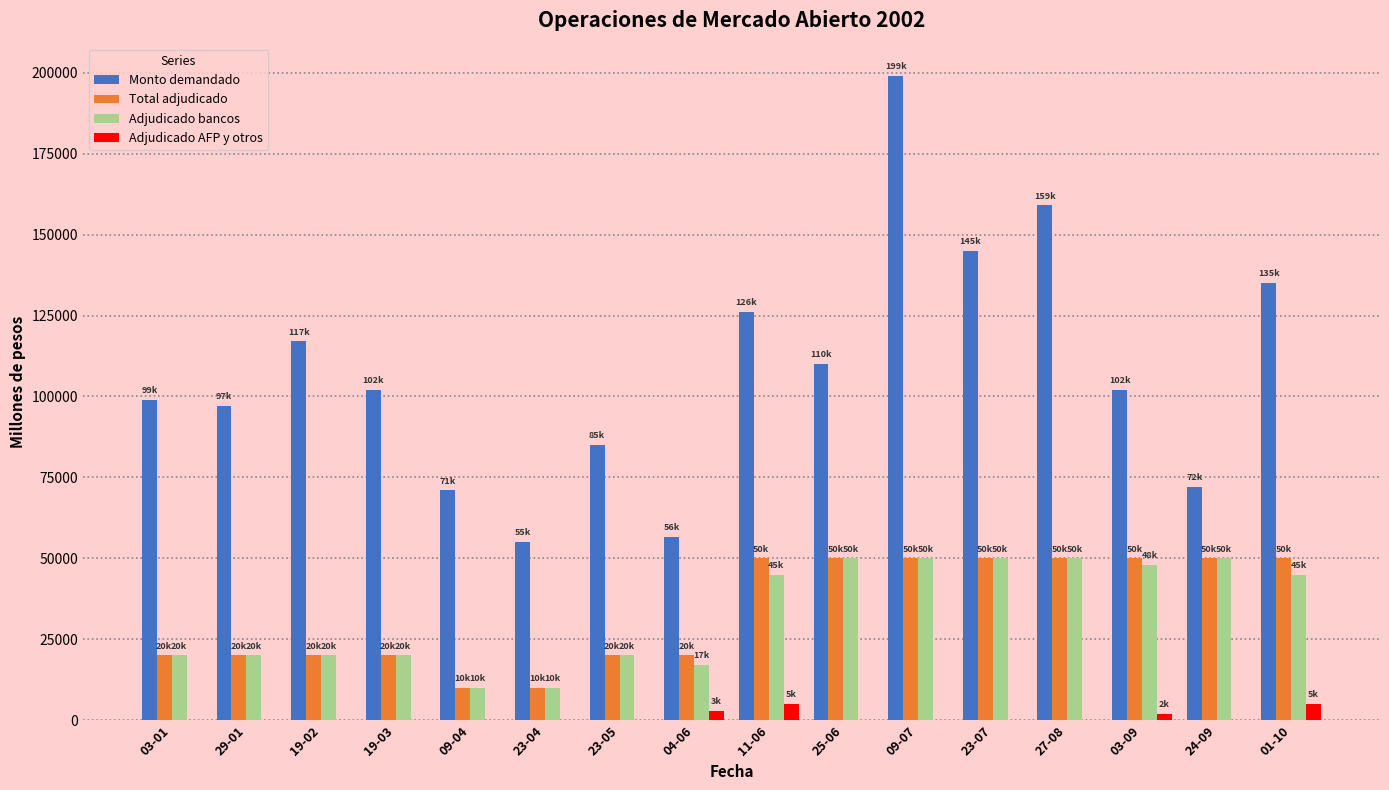

The value of Monto demandado at 03-09 is 102000. True or false?

True